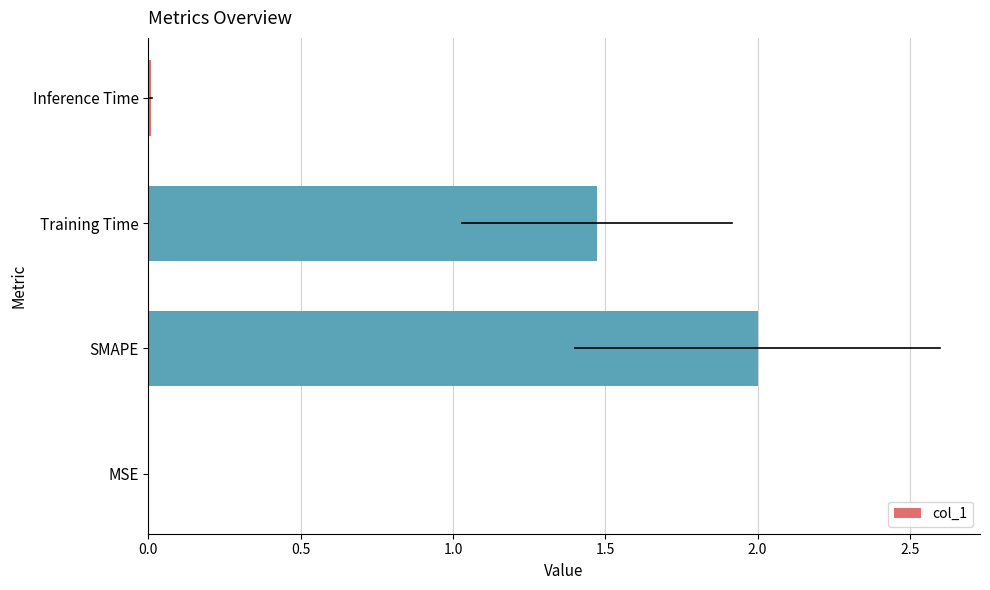

What is the sum of the values at Training Time and SMAPE?

3.5